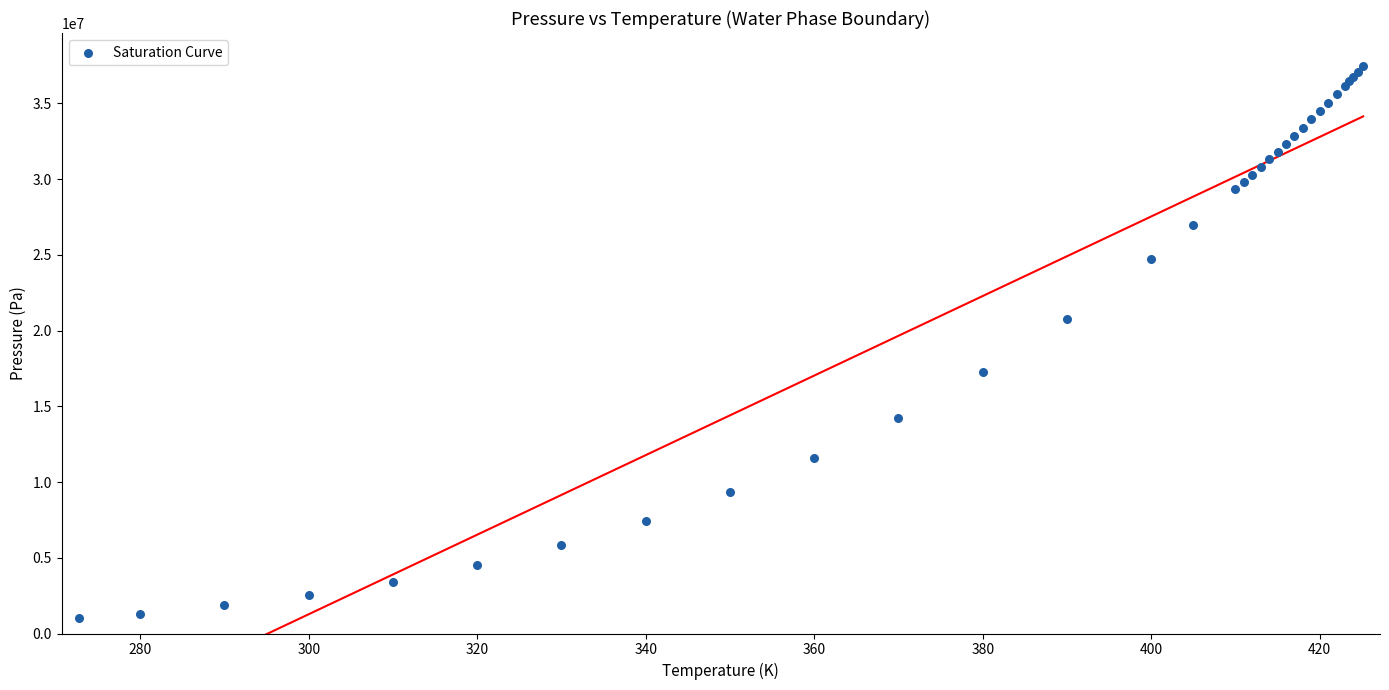

What Y value in the scatter plot is closest to 19235000?

20750000